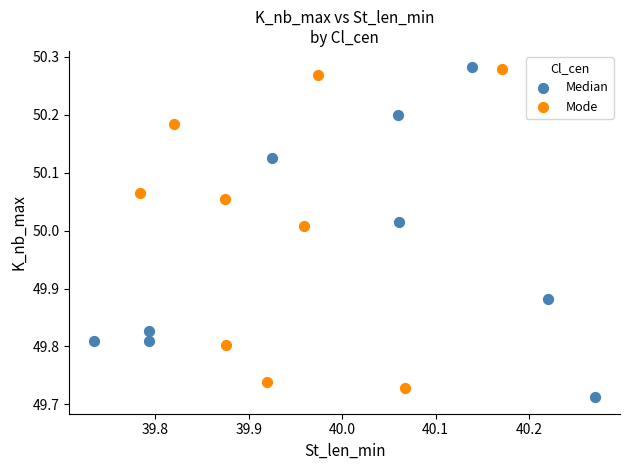

What are all the series names shown in the legend?

Median, Mode